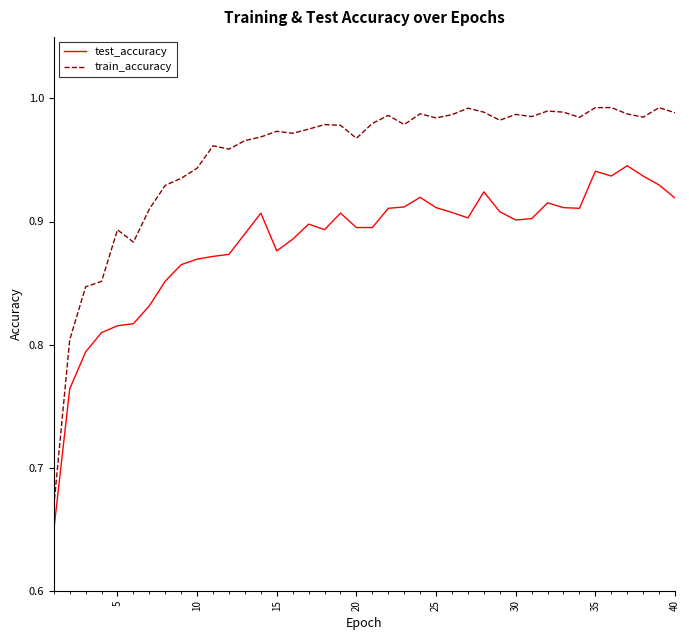

Which series has the largest total across all categories?

train_accuracy